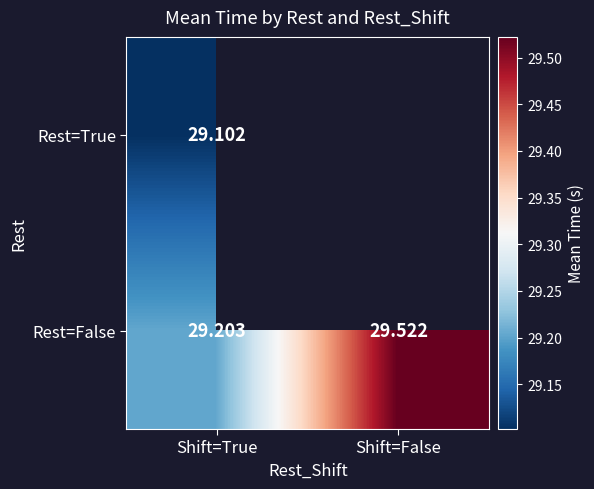

At which label is Rest=False closest to 29?

Shift=True